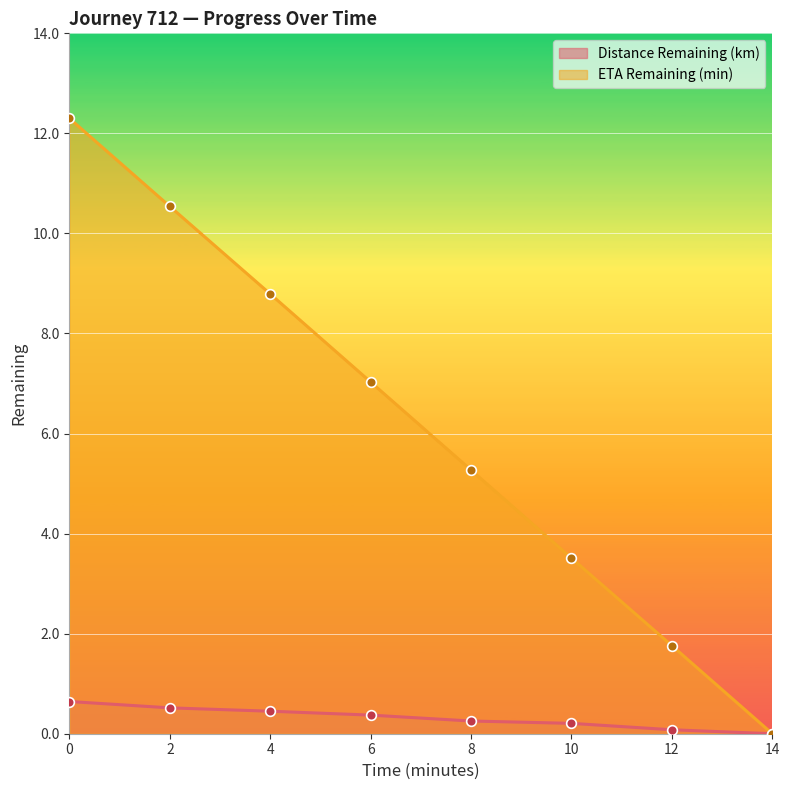

What is the greatest value displayed?

12.3